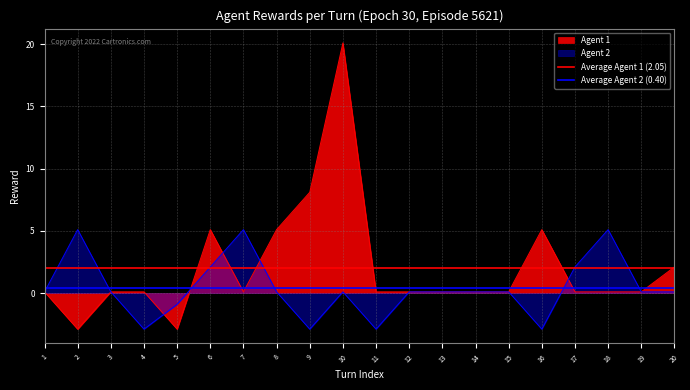

Rank the categories by Average Agent 2 (0.40) value from highest to lowest.

1, 2